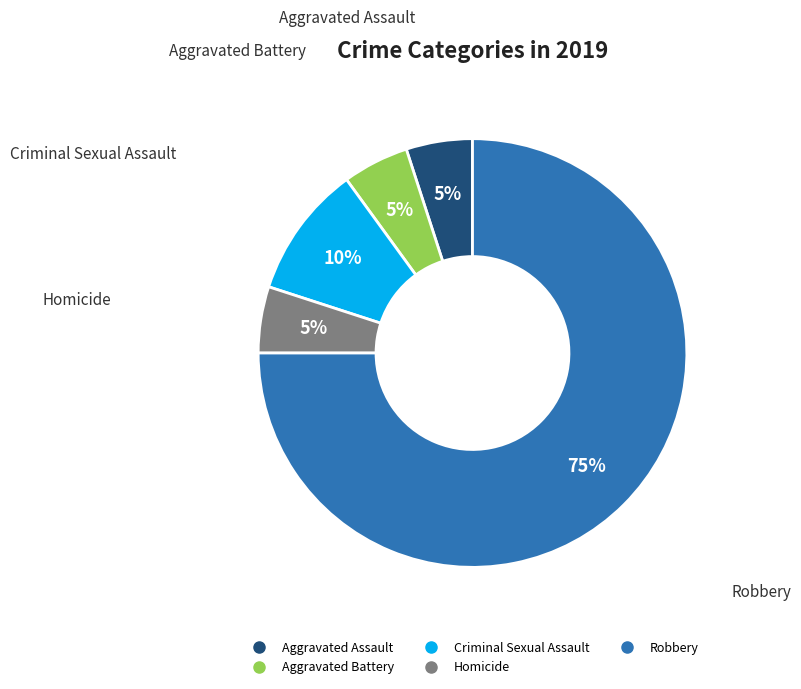

To the nearest percent, what is the difference between the largest and smallest slice percentages?

70%